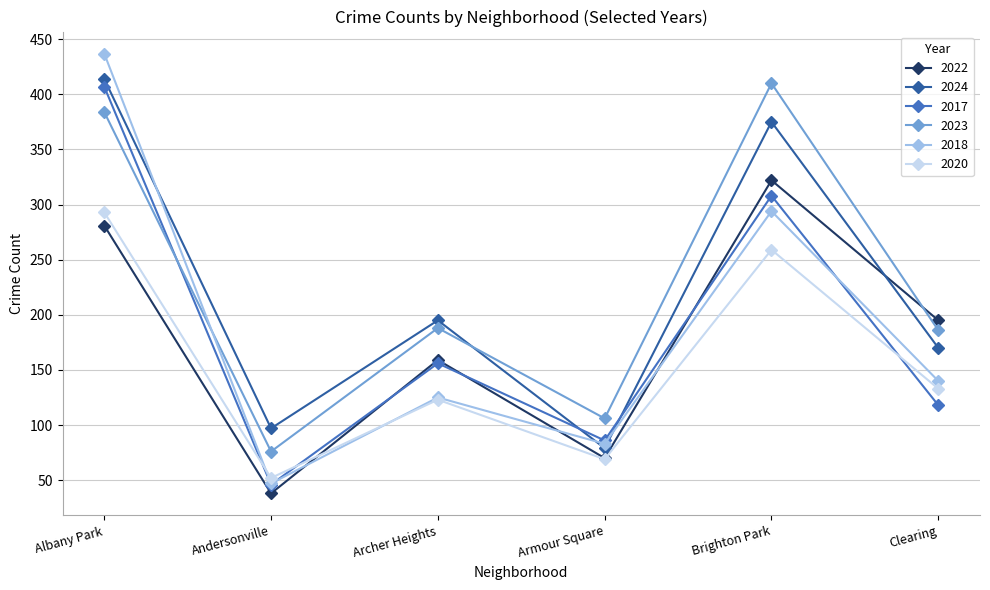

Between which two adjacent categories do 2024 and 2022 first intersect?

Brighton Park and Clearing